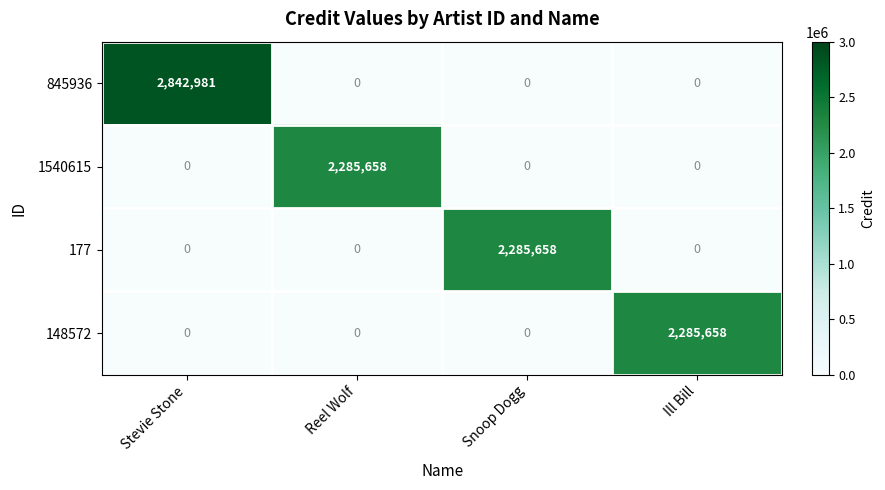

What is the maximum value for 148572?

2285658